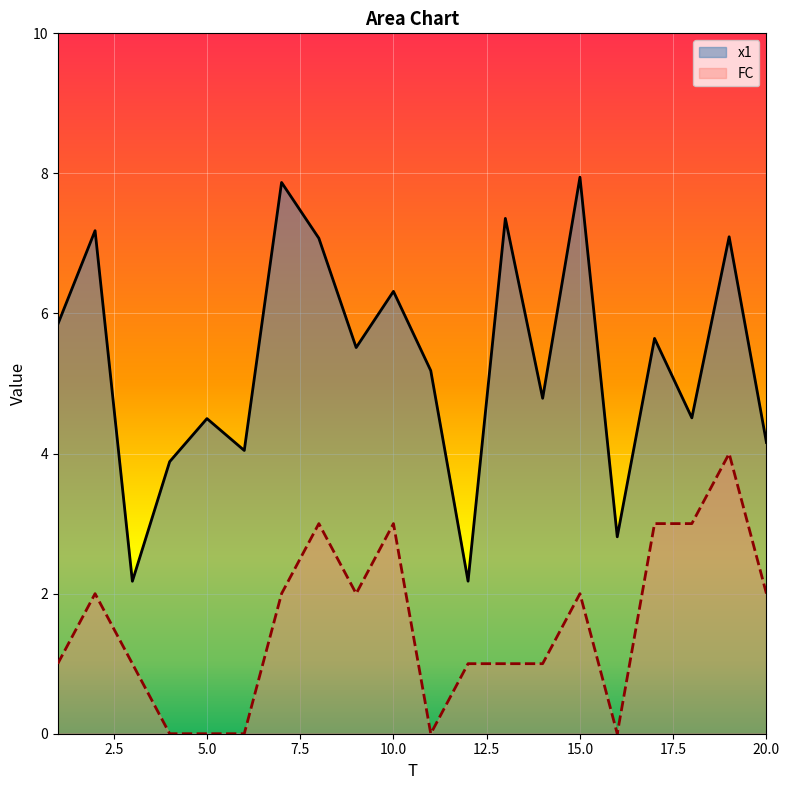

Reading right to left, transcribe all the data shown in this chart.

x1: 20=4.2	19=7.1	18=4.5	17=5.6	16=2.8	15=7.9	14=4.8	13=7.4	12=2.2	11=5.2	10=6.3	9=5.5	8=7.1	7=7.9	6=4.0	5=4.5	4=3.9	3=2.2	2=7.2	1=5.8
FC: 20=2.0	19=4.0	18=3.0	17=3.0	16=0.0	15=2.0	14=1.0	13=1.0	12=1.0	11=0.0	10=3.0	9=2.0	8=3.0	7=2.0	6=0.0	5=0.0	4=0.0	3=1.0	2=2.0	1=1.0